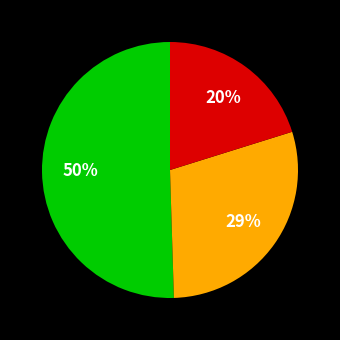

Does any single category account for the majority?

Yes